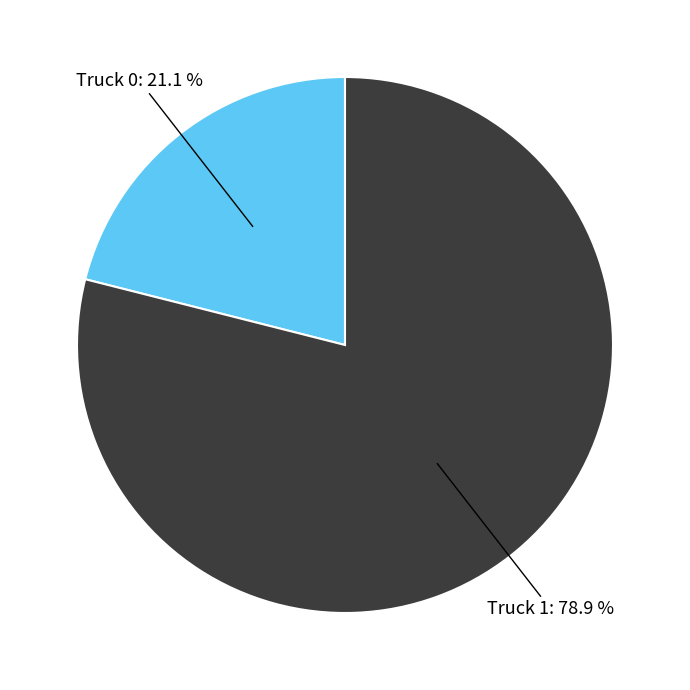

Is there any slice that represents more than half of the pie?

Yes